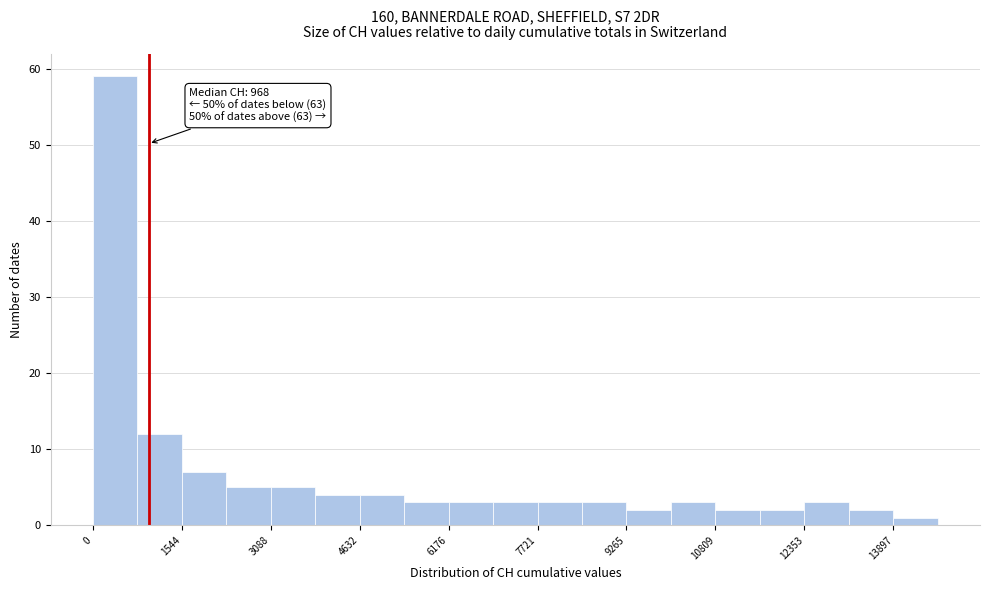

Read against the x-axis, roughly where is the centre of the tallest bar?

400